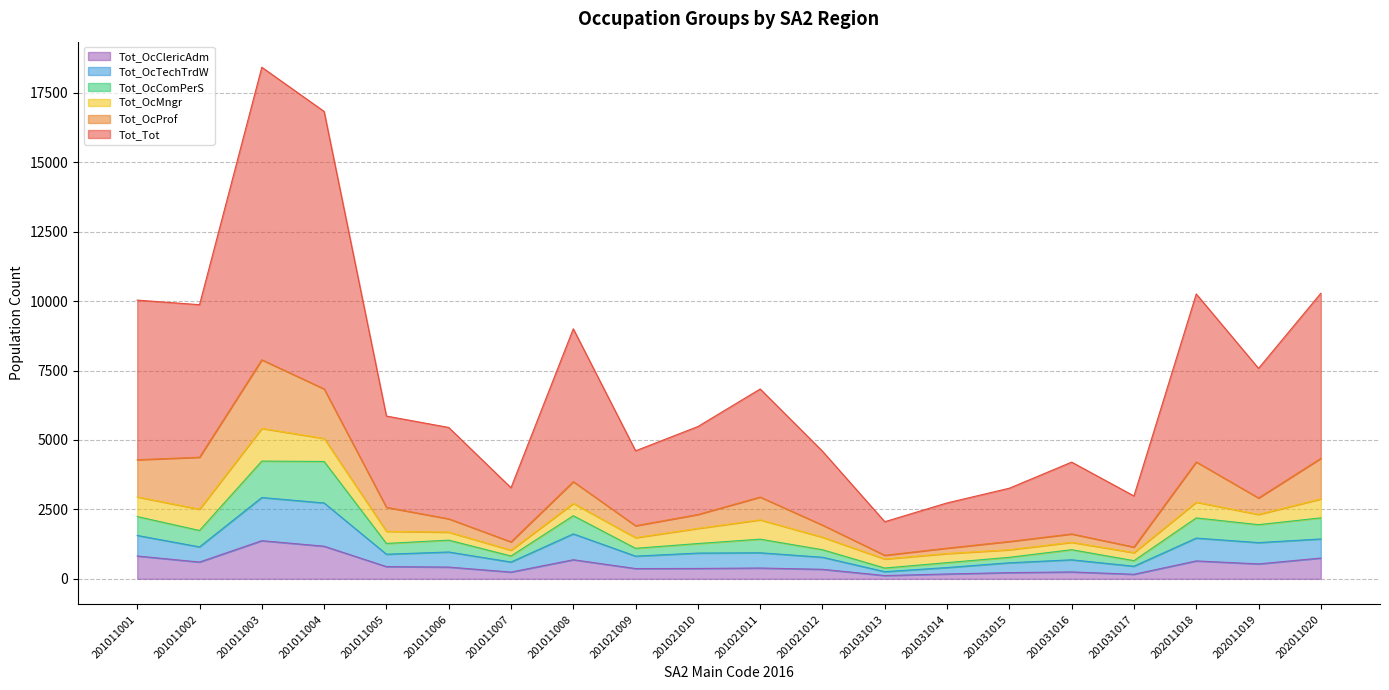

At which category does Tot_OcComPerS reach its first local valley?

201011002